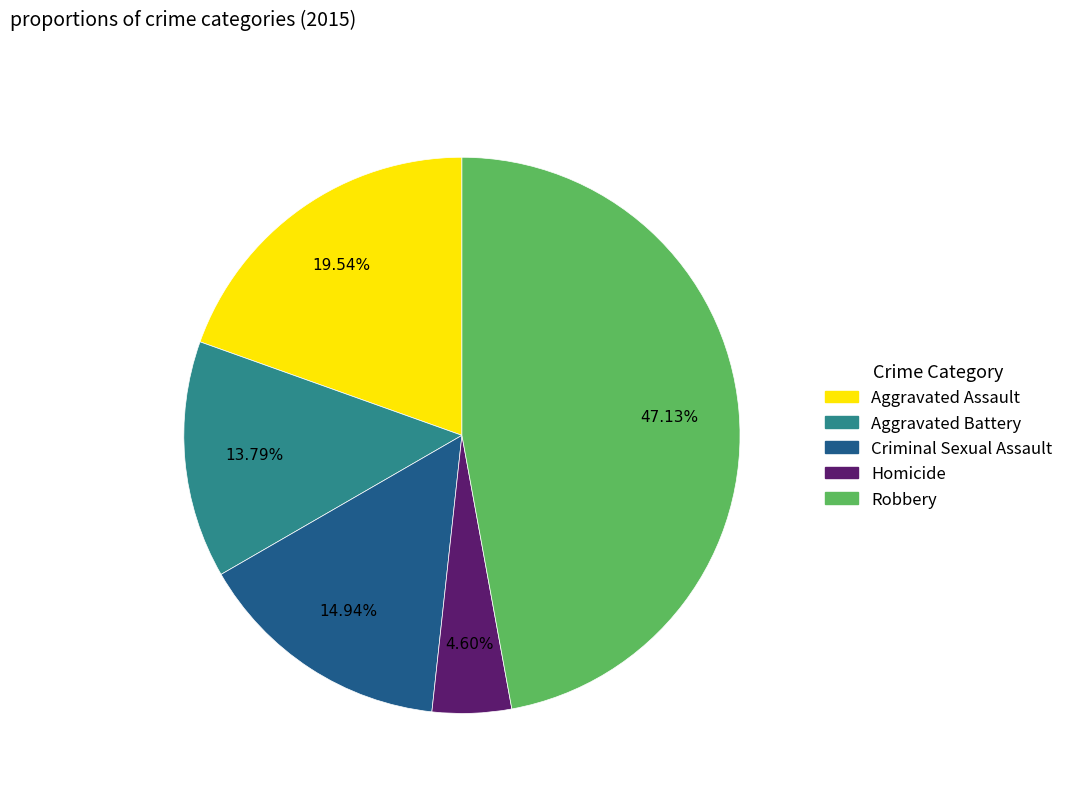

Approximately how many times larger is the value at Aggravated Battery compared to Criminal Sexual Assault?

0.9